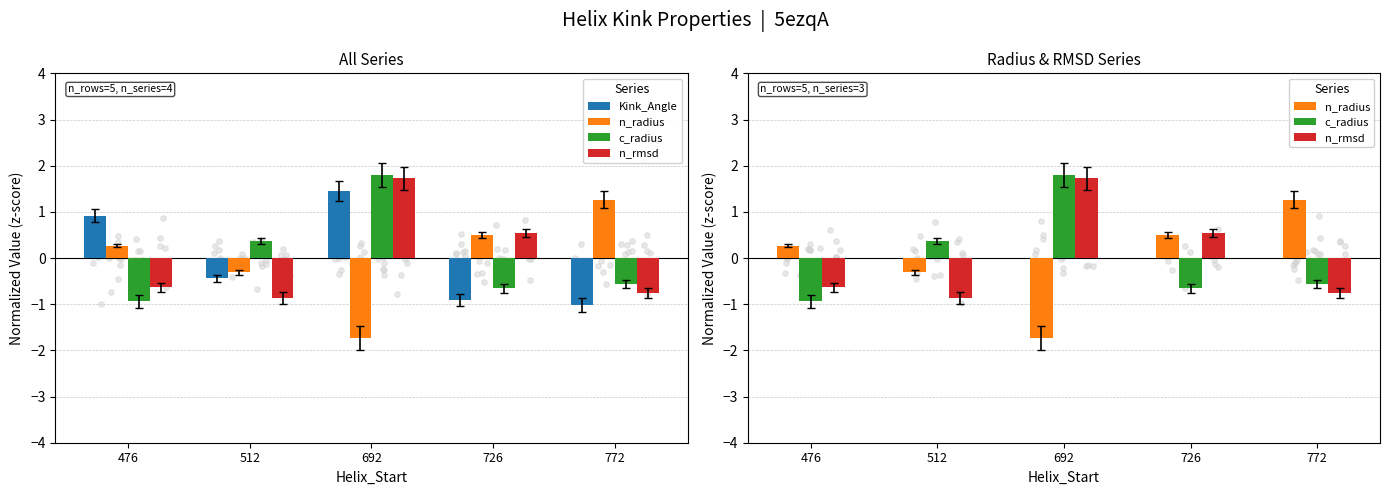

At which category is the sum across all series the highest?

692